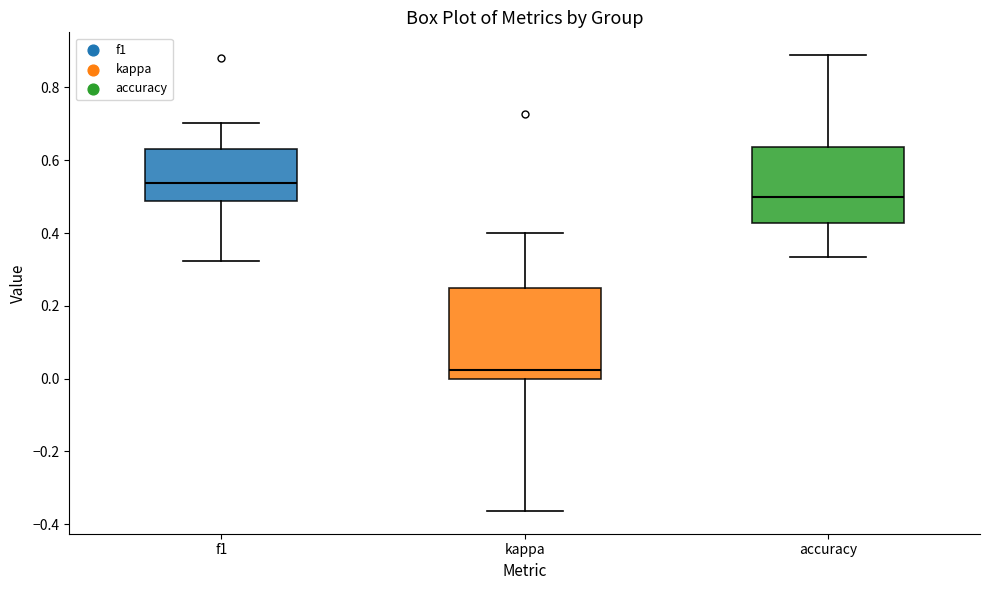

Which box is the tallest, from its lower edge to its upper edge?

kappa